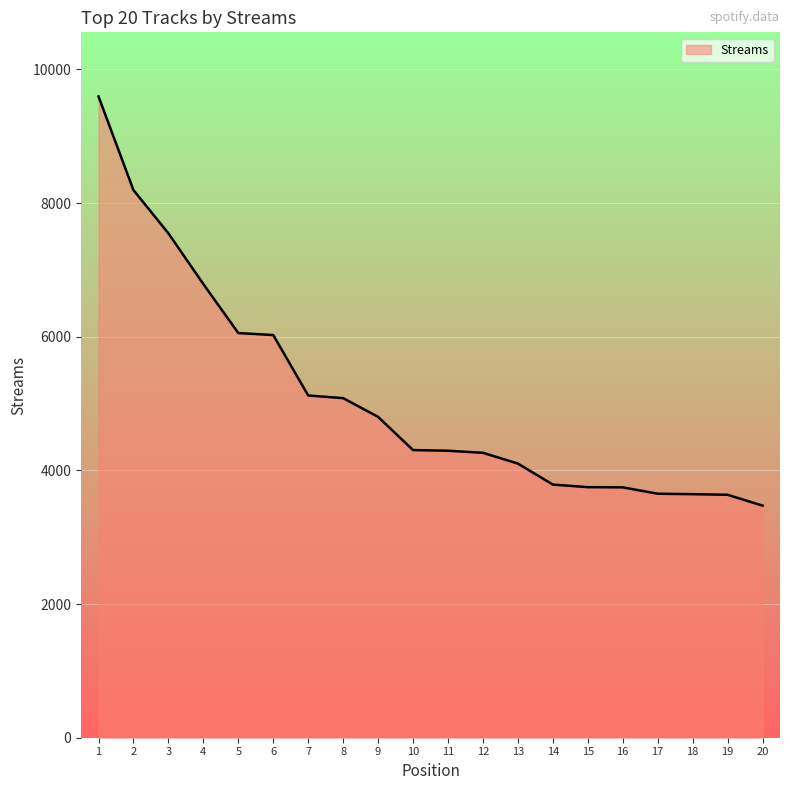

Which category has the highest value across all series?

1